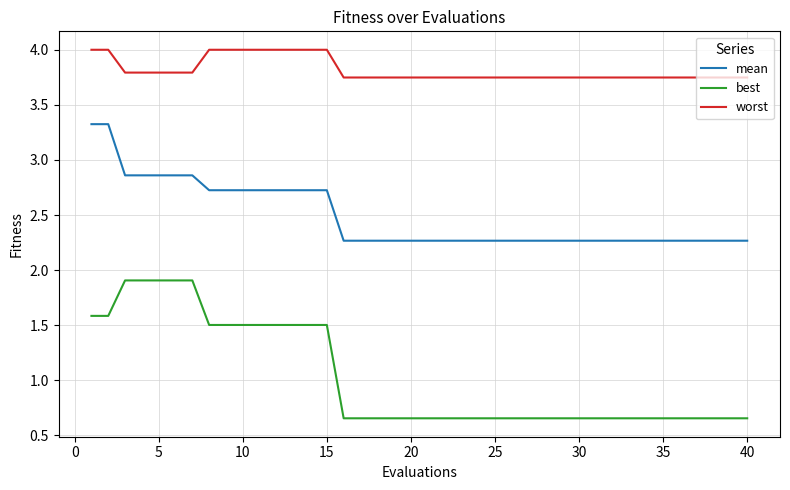

True or false: worst and mean cross at least once.

False